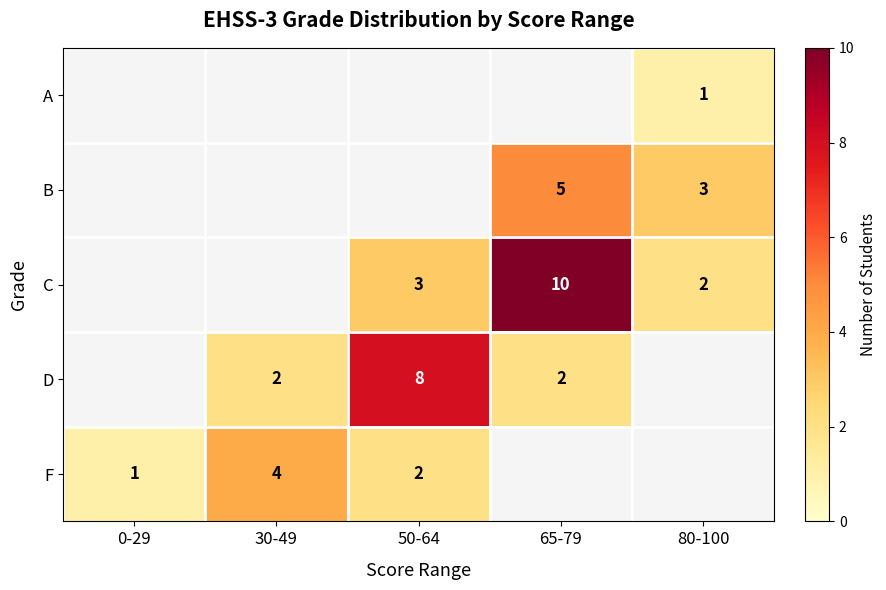

True or false: D has a value of 2 at 30-49.

True